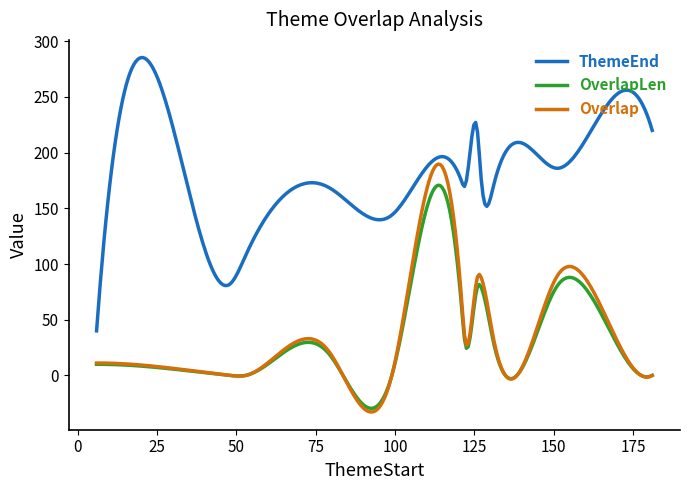

Rank the series by their maximum value, from highest to lowest.

ThemeEnd, Overlap, OverlapLen